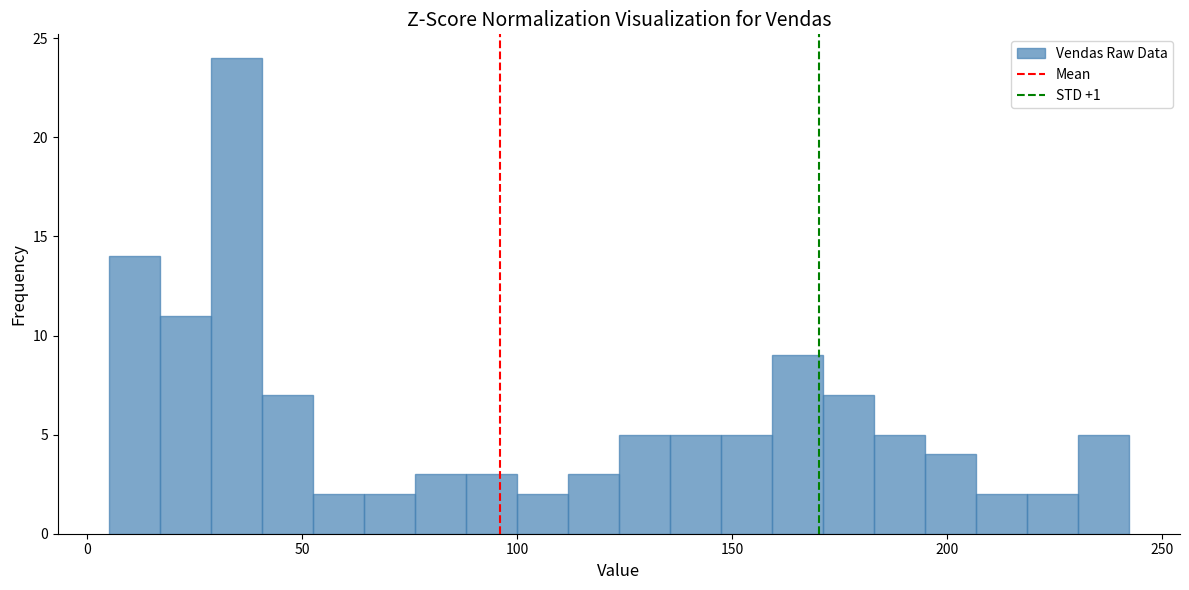

Around what value on the x-axis is the tallest bar? Give the approximate position of its centre, as read against the axis.

35